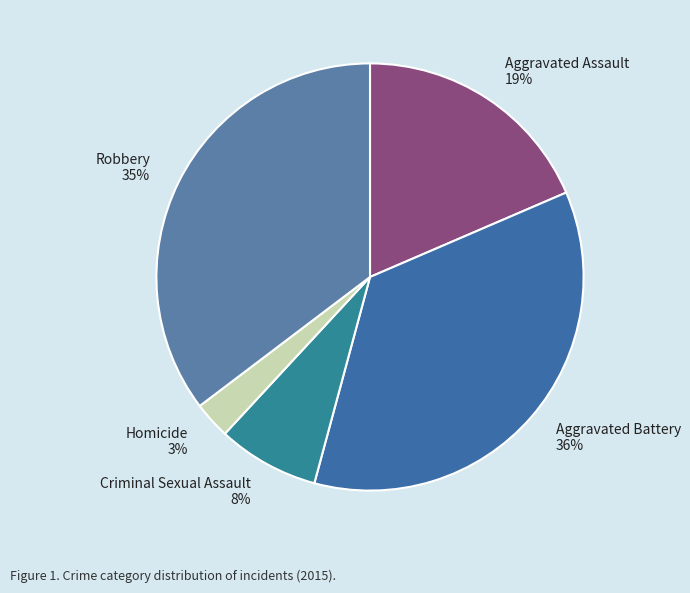

What percentage is the Aggravated Assault slice, to the nearest percent?

19%